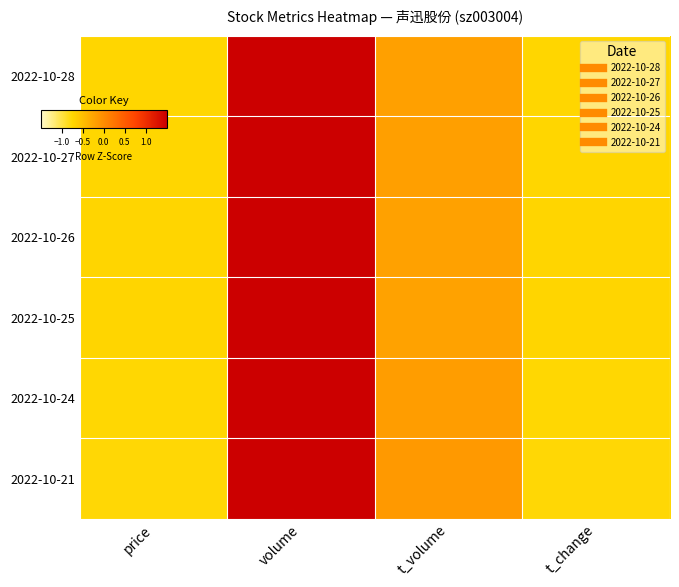

Which series has the widest spread of values?

2022-10-21